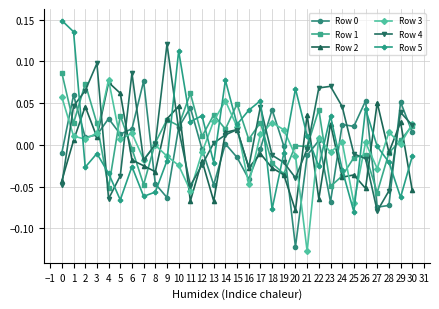

Which category has the lowest value in the Row 4 series?

27